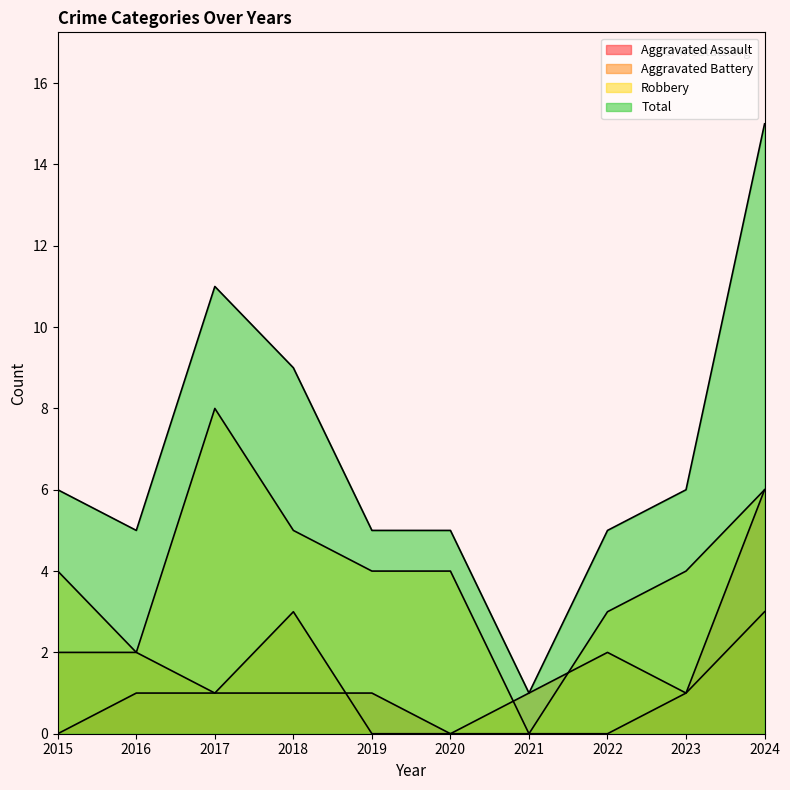

At which category is the sum across all series the highest?

2024